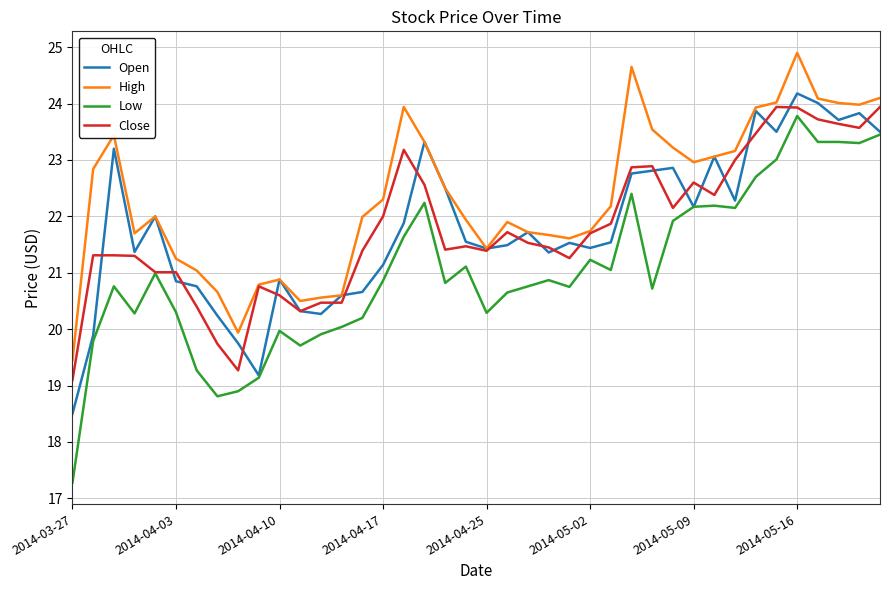

True or false: Low and High intersect in this chart.

False